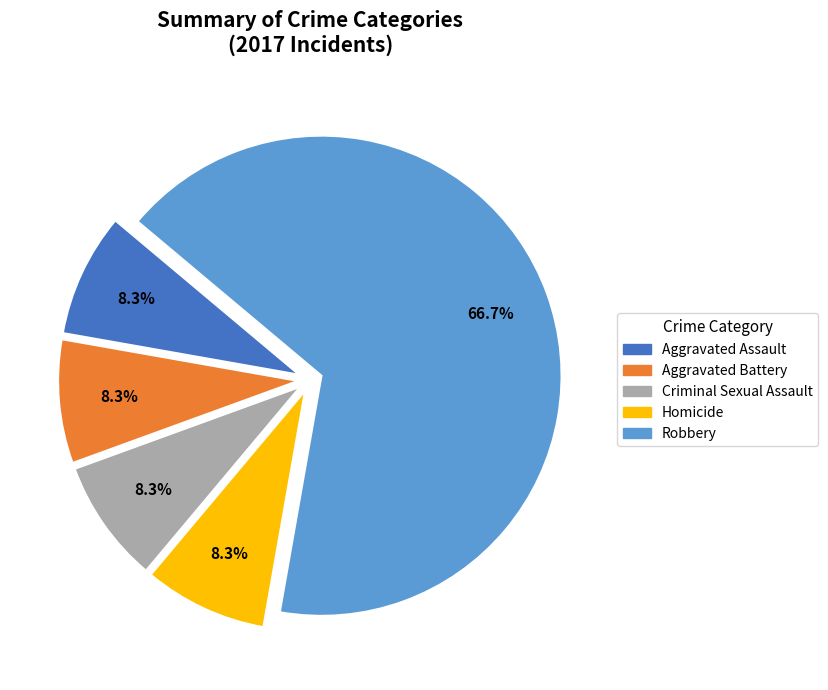

Combined, do Aggravated Battery and Criminal Sexual Assault account for over 50%?

No